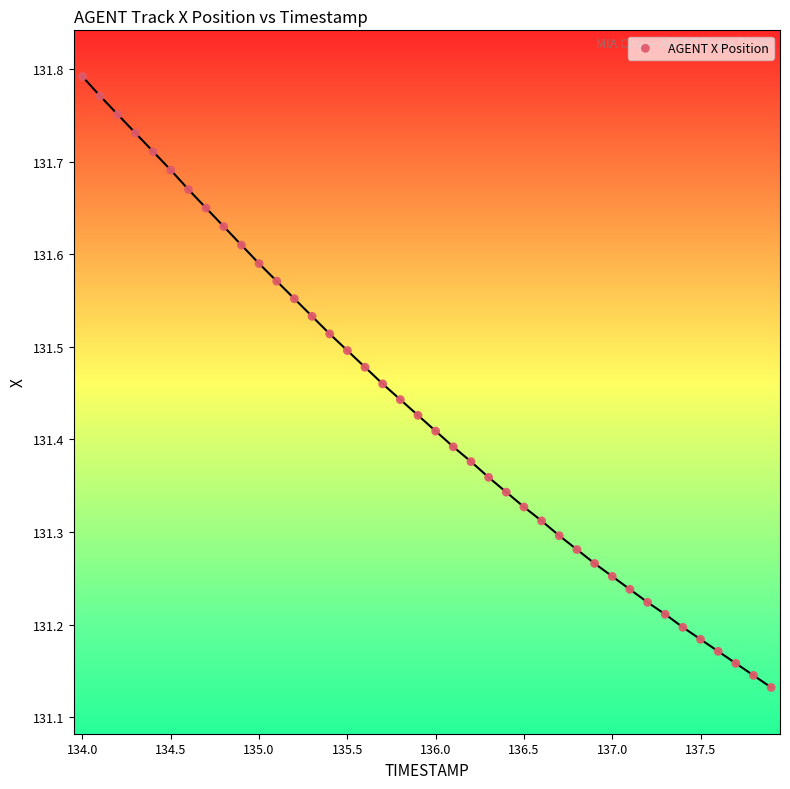

What is the range of Y values (max minus min)?

0.7